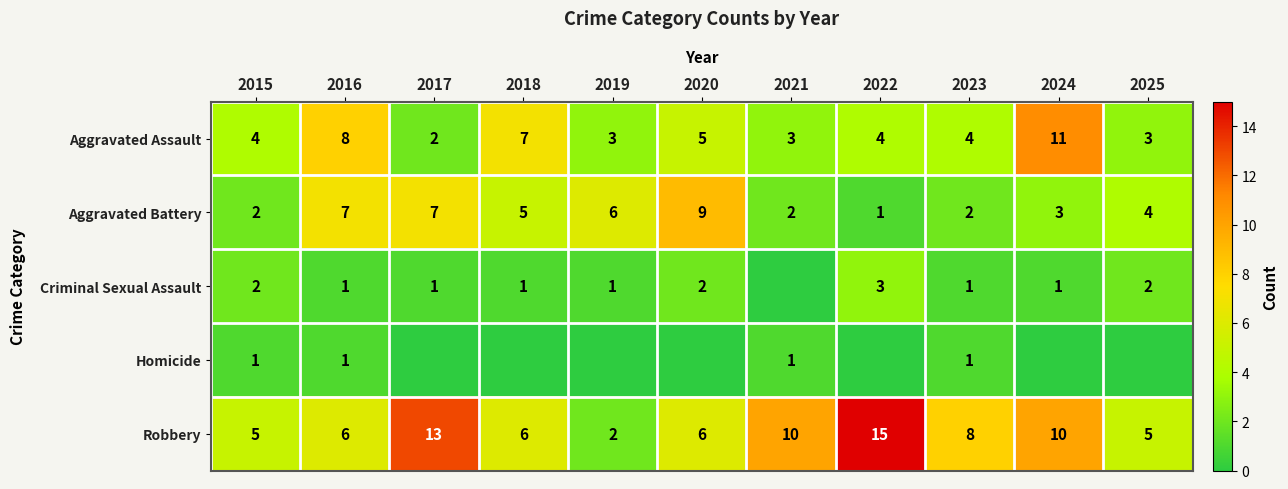

What is the difference between the Aggravated Assault values at 2021 and 2016?

5